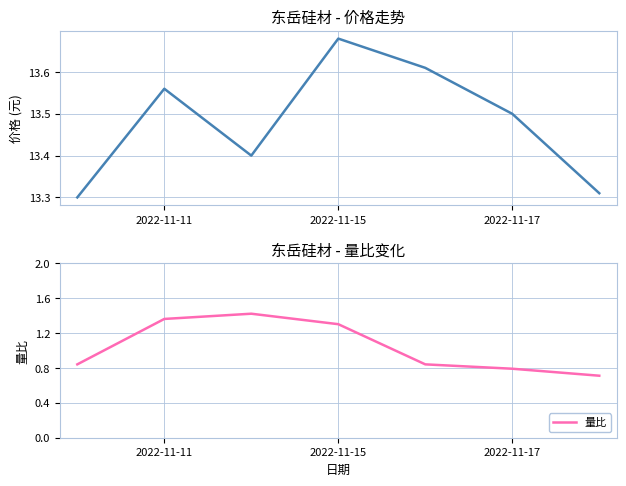

True or false: 量比 has a value of 2.2 at 2022-11-15.

False